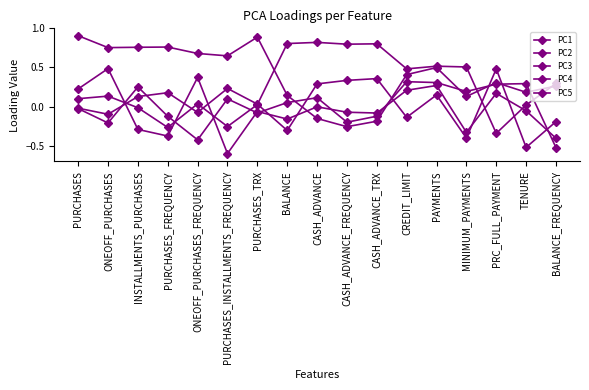

At which category is the sum across all series the highest?

PAYMENTS